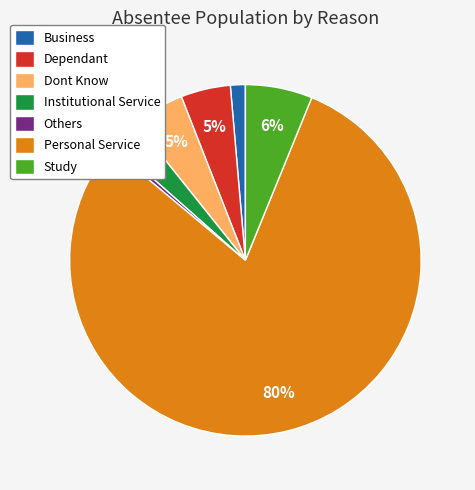

The Dont Know slice represents 5% of the pie. True or false?

True